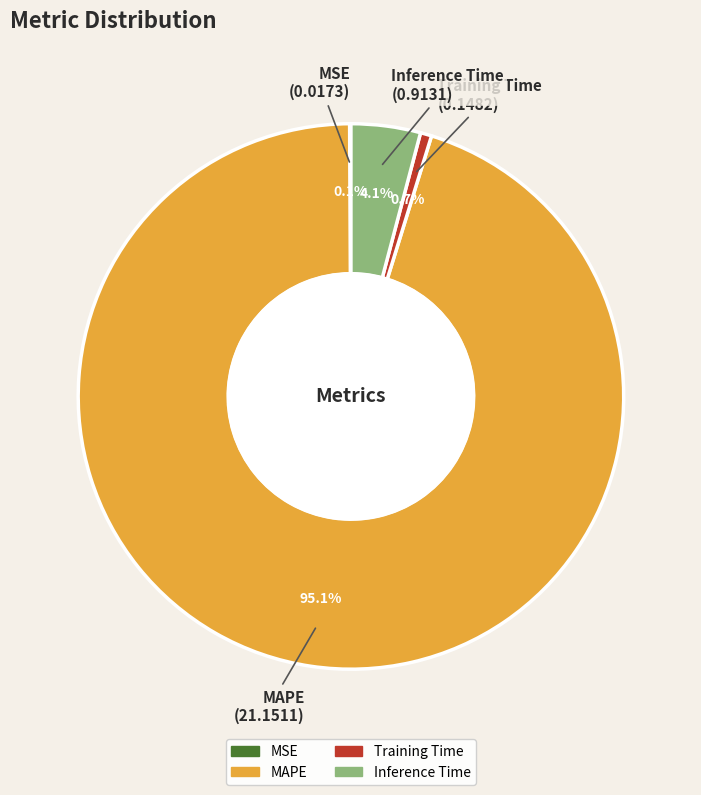

Which has a higher value, Inference Time or MAPE?

MAPE